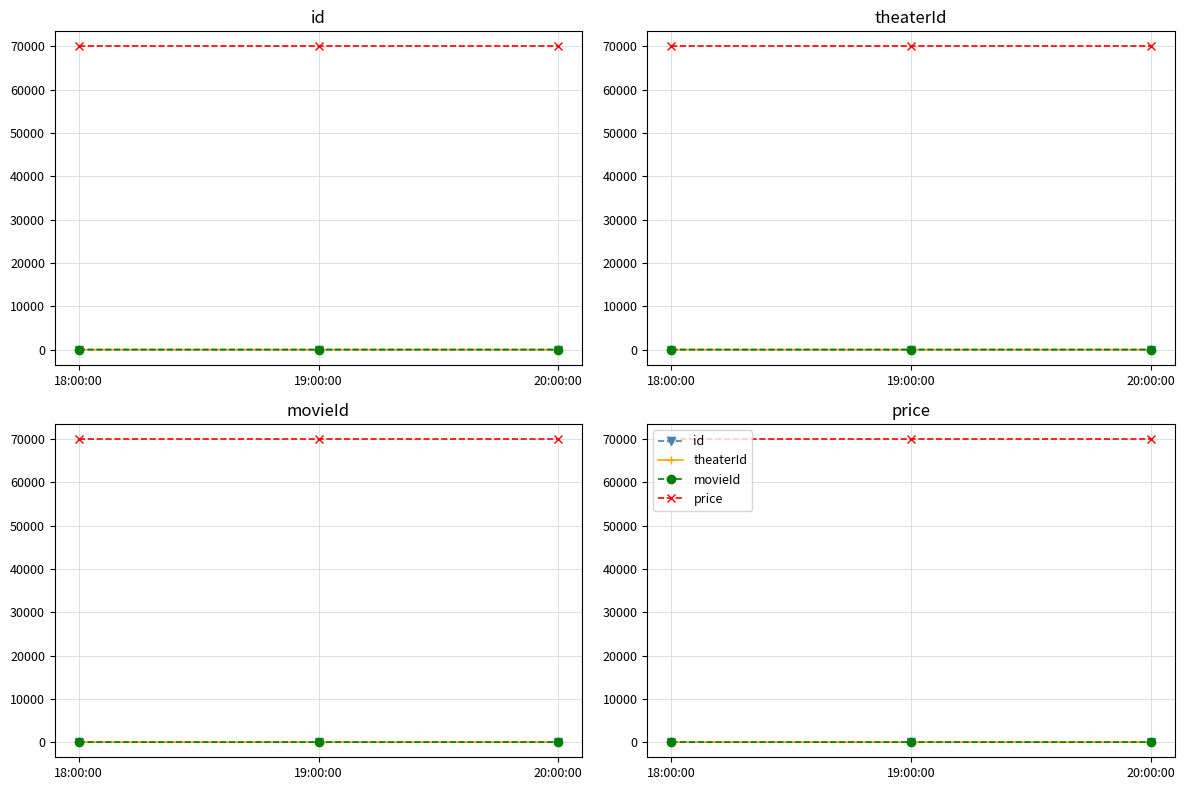

What is the difference between the maximum and minimum values in the movieId series?

1